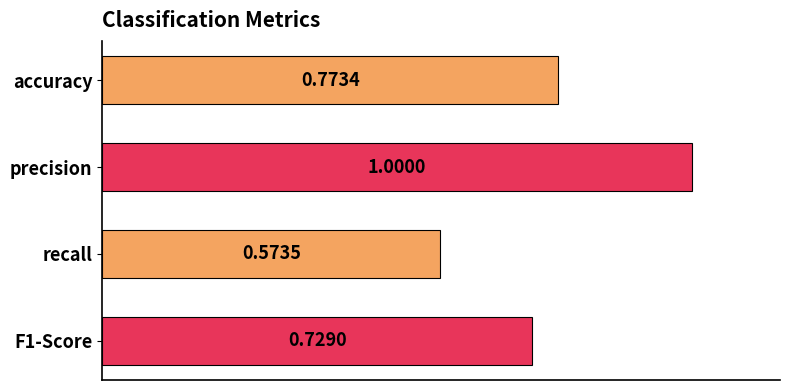

Rank the categories by value from lowest to highest.

recall, F1-Score, accuracy, precision